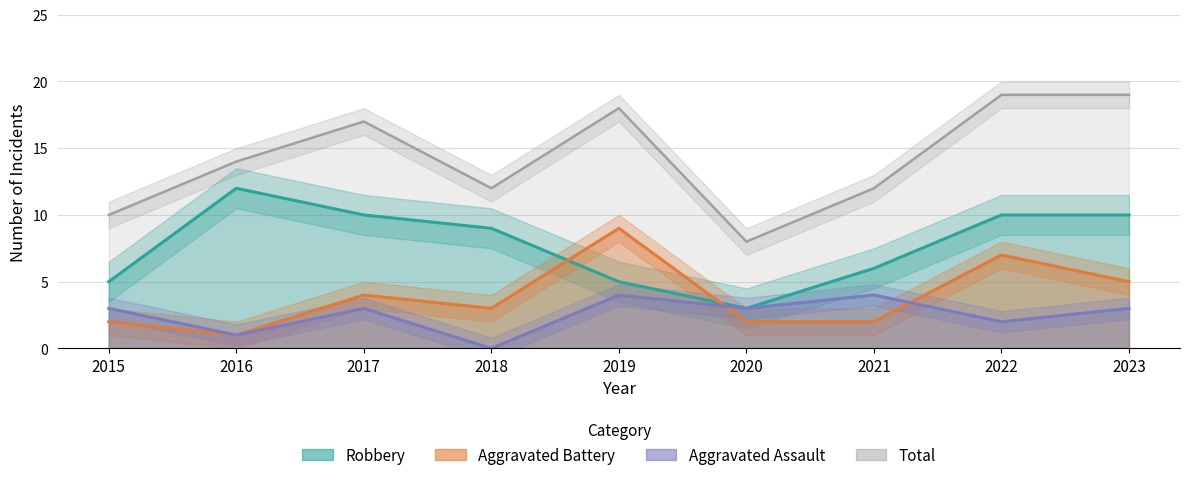

How many data points in Aggravated Assault are less than 3?

3